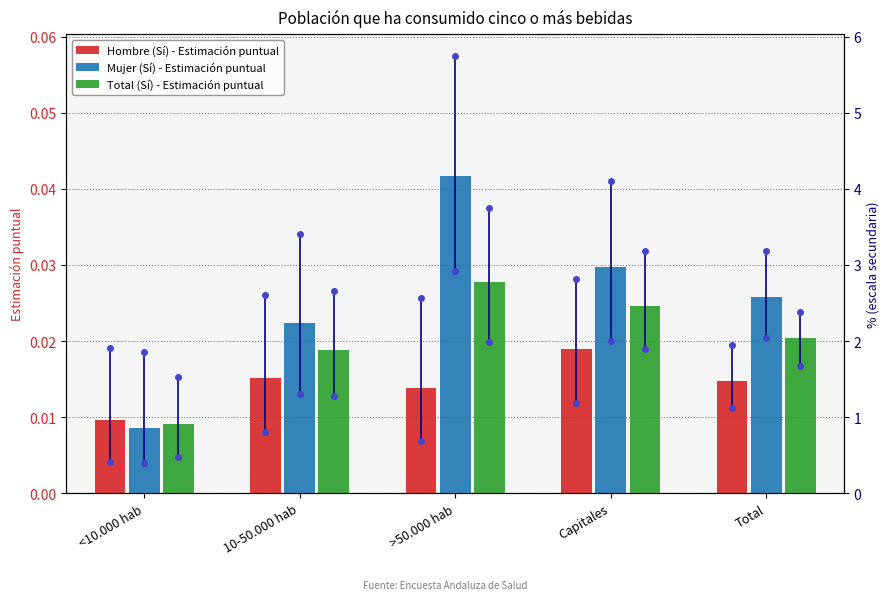

Rank the series by their maximum value, from lowest to highest.

Hombre (Sí) - Estimación puntual, Total (Sí) - Estimación puntual, Mujer (Sí) - Estimación puntual